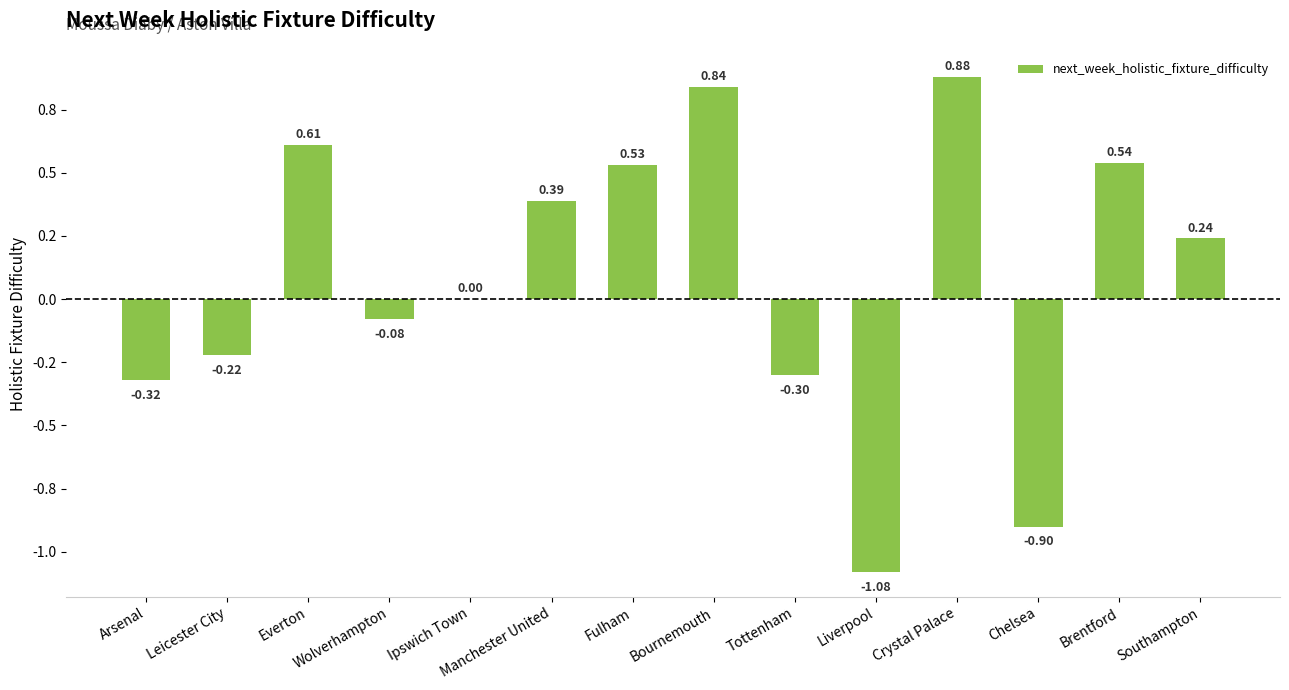

Are the bars horizontal?

No